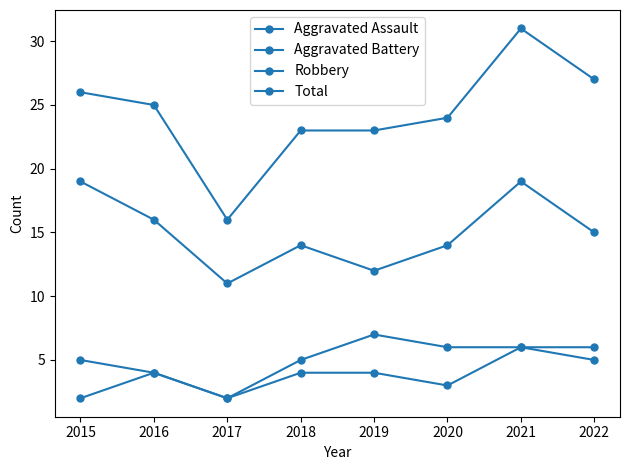

Is this an area chart (filled region under the line)?

No